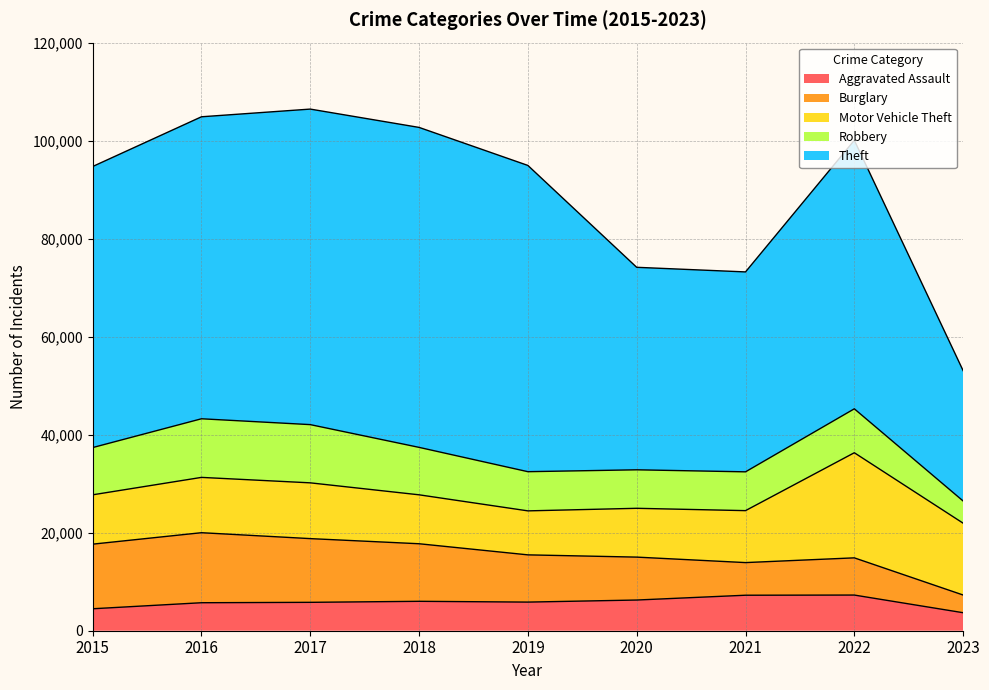

Does the chart display data point markers on the line(s)?

No